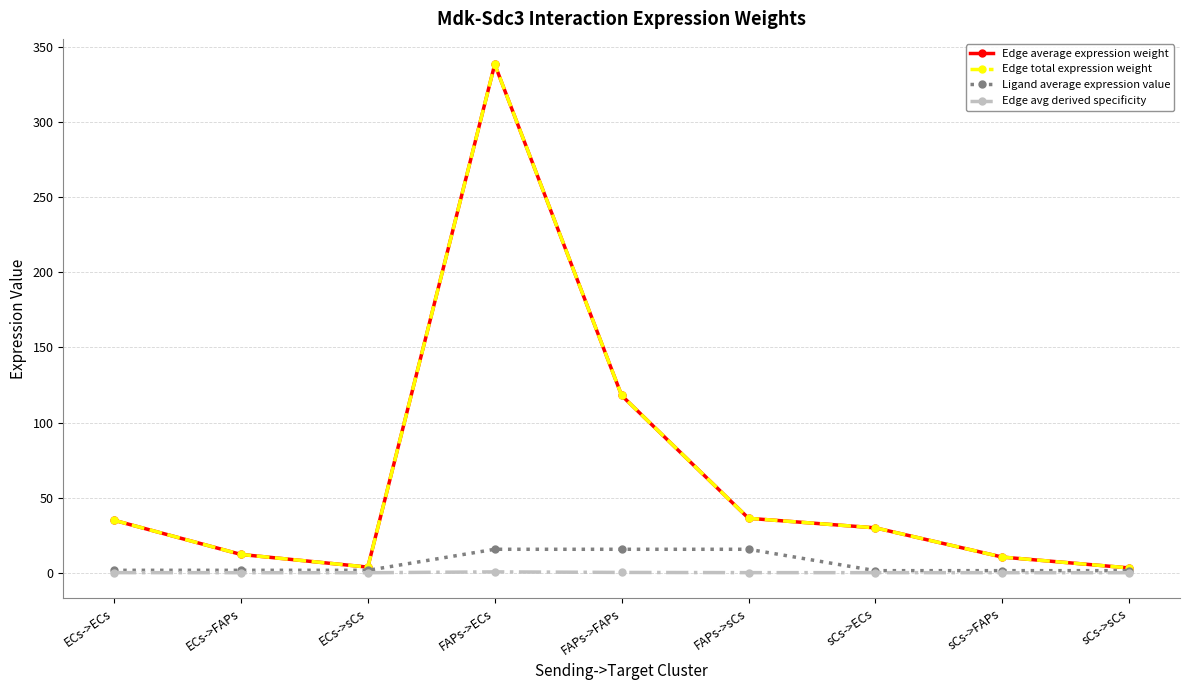

Does the chart have visible grid lines?

Yes